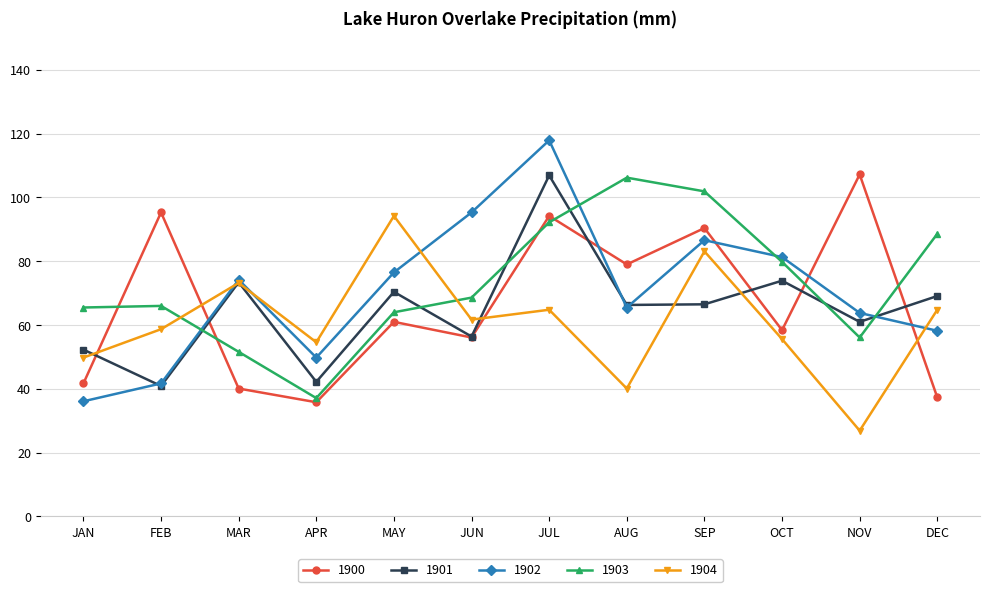

Which category has the lowest value across all series?

NOV